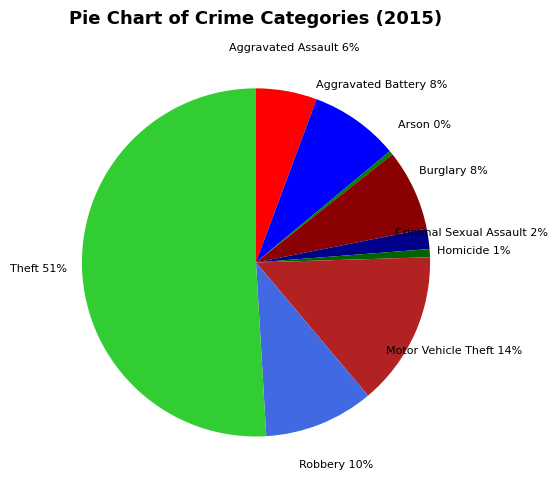

Which category accounts for the majority?

Theft